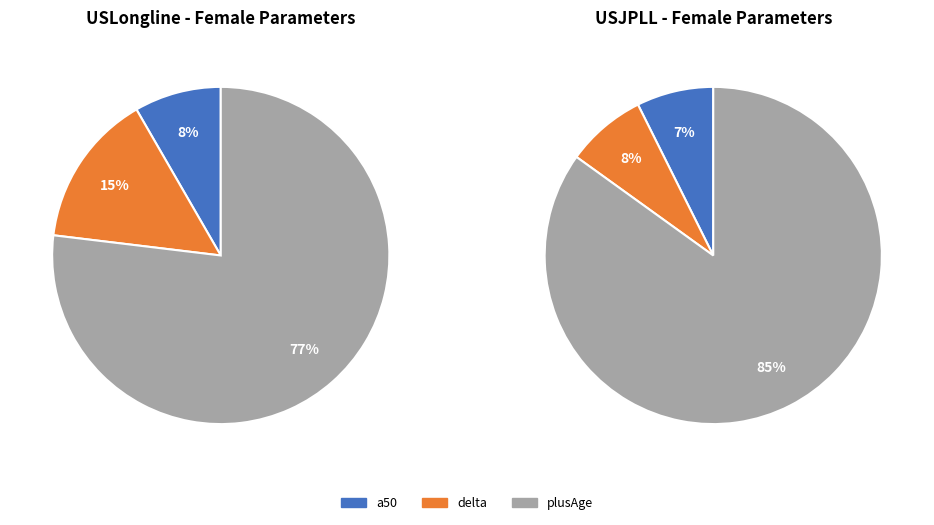

Which category accounts for the majority?

plusAge